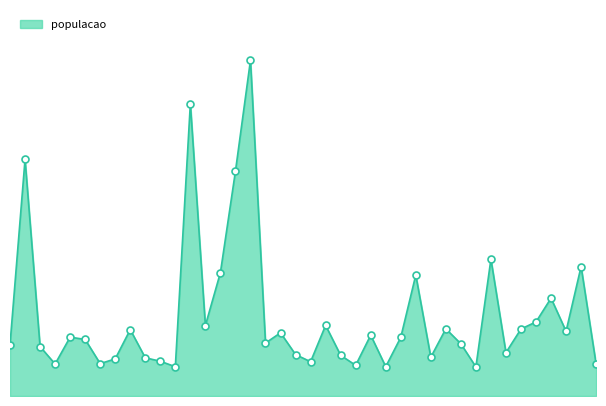

Is this an area chart (filled region under the line)?

Yes